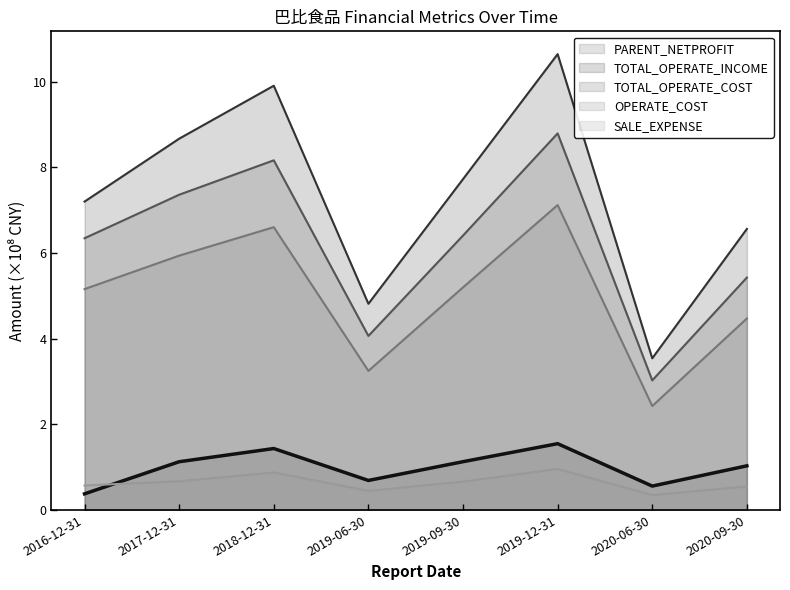

Reading right to left, transcribe all the data shown in this chart.

PARENT_NETPROFIT: 2020-09-30=1.0	2020-06-30=0.6	2019-12-31=1.5	2019-09-30=1.1	2019-06-30=0.7	2018-12-31=1.4	2017-12-31=1.1	2016-12-31=0.4
TOTAL_OPERATE_INCOME: 2020-09-30=6.6	2020-06-30=3.5	2019-12-31=10.6	2019-09-30=7.7	2019-06-30=4.8	2018-12-31=9.9	2017-12-31=8.7	2016-12-31=7.2
TOTAL_OPERATE_COST: 2020-09-30=5.4	2020-06-30=3.0	2019-12-31=8.8	2019-09-30=6.4	2019-06-30=4.1	2018-12-31=8.2	2017-12-31=7.4	2016-12-31=6.3
OPERATE_COST: 2020-09-30=4.5	2020-06-30=2.4	2019-12-31=7.1	2019-09-30=5.2	2019-06-30=3.2	2018-12-31=6.6	2017-12-31=5.9	2016-12-31=5.2
SALE_EXPENSE: 2020-09-30=0.5	2020-06-30=0.3	2019-12-31=1.0	2019-09-30=0.7	2019-06-30=0.4	2018-12-31=0.9	2017-12-31=0.7	2016-12-31=0.6